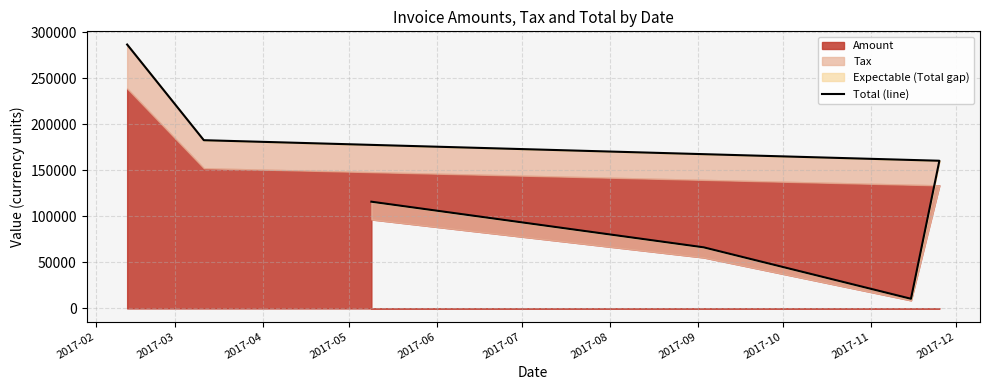

The chart shows a value of 425180.3 at 2017-07. True or false?

False